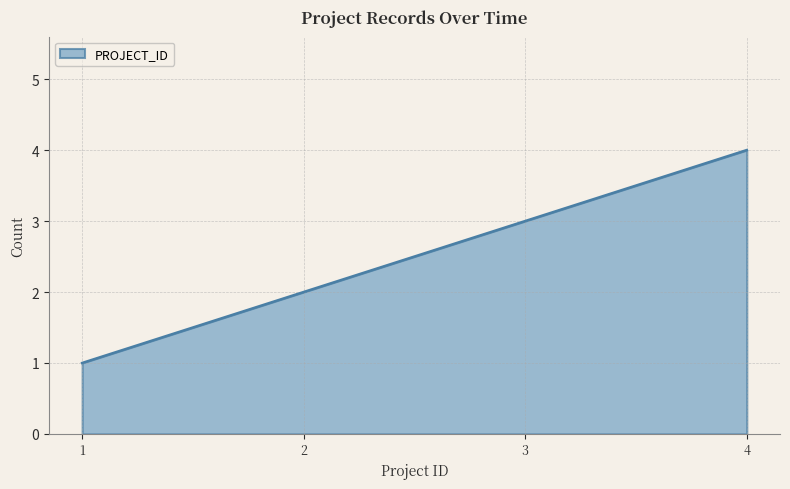

Rank the categories by value from lowest to highest.

1, 2, 3, 4